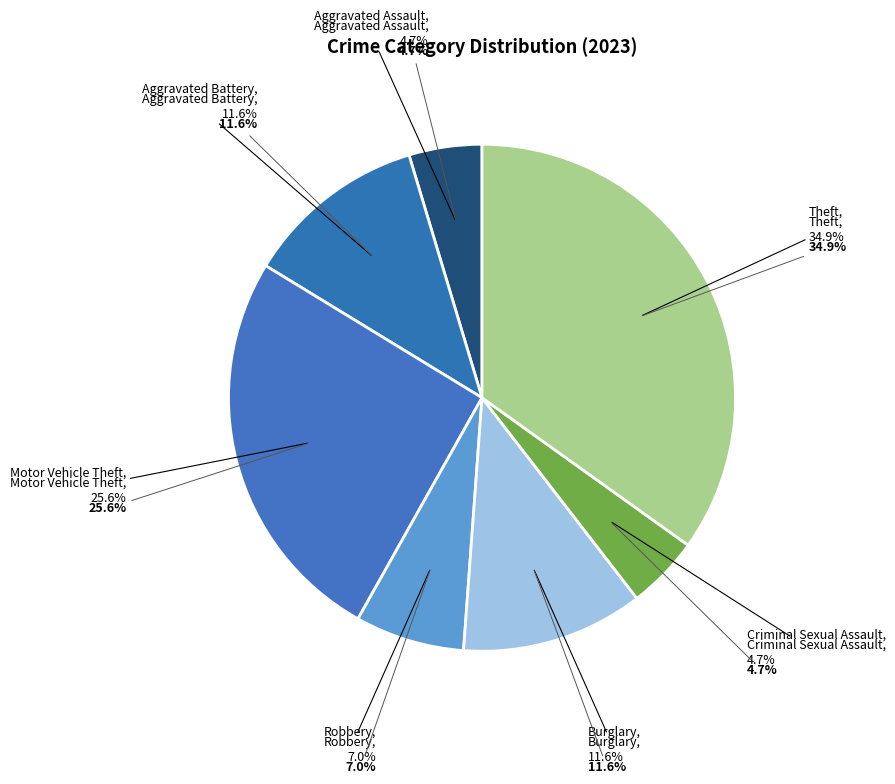

Does any single category account for the majority?

No